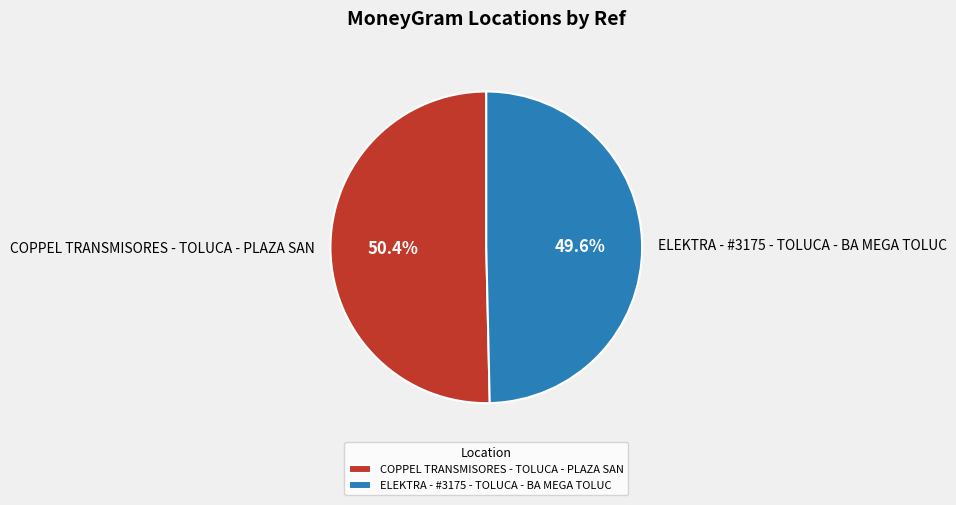

Rank the categories by value from highest to lowest.

COPPEL TRANSMISORES - TOLUCA - PLAZA SAN, ELEKTRA - #3175 - TOLUCA - BA MEGA TOLUC